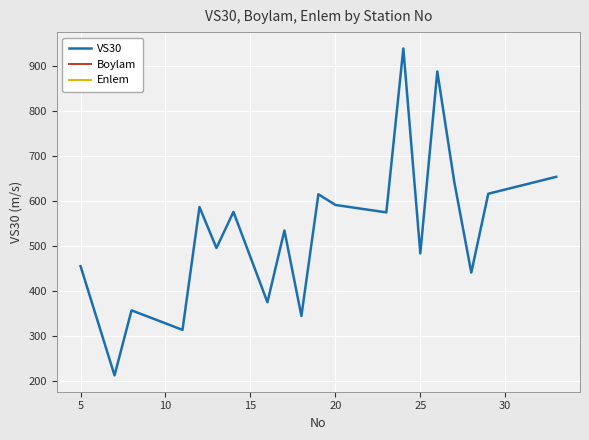

What is the greatest value displayed?

938.3